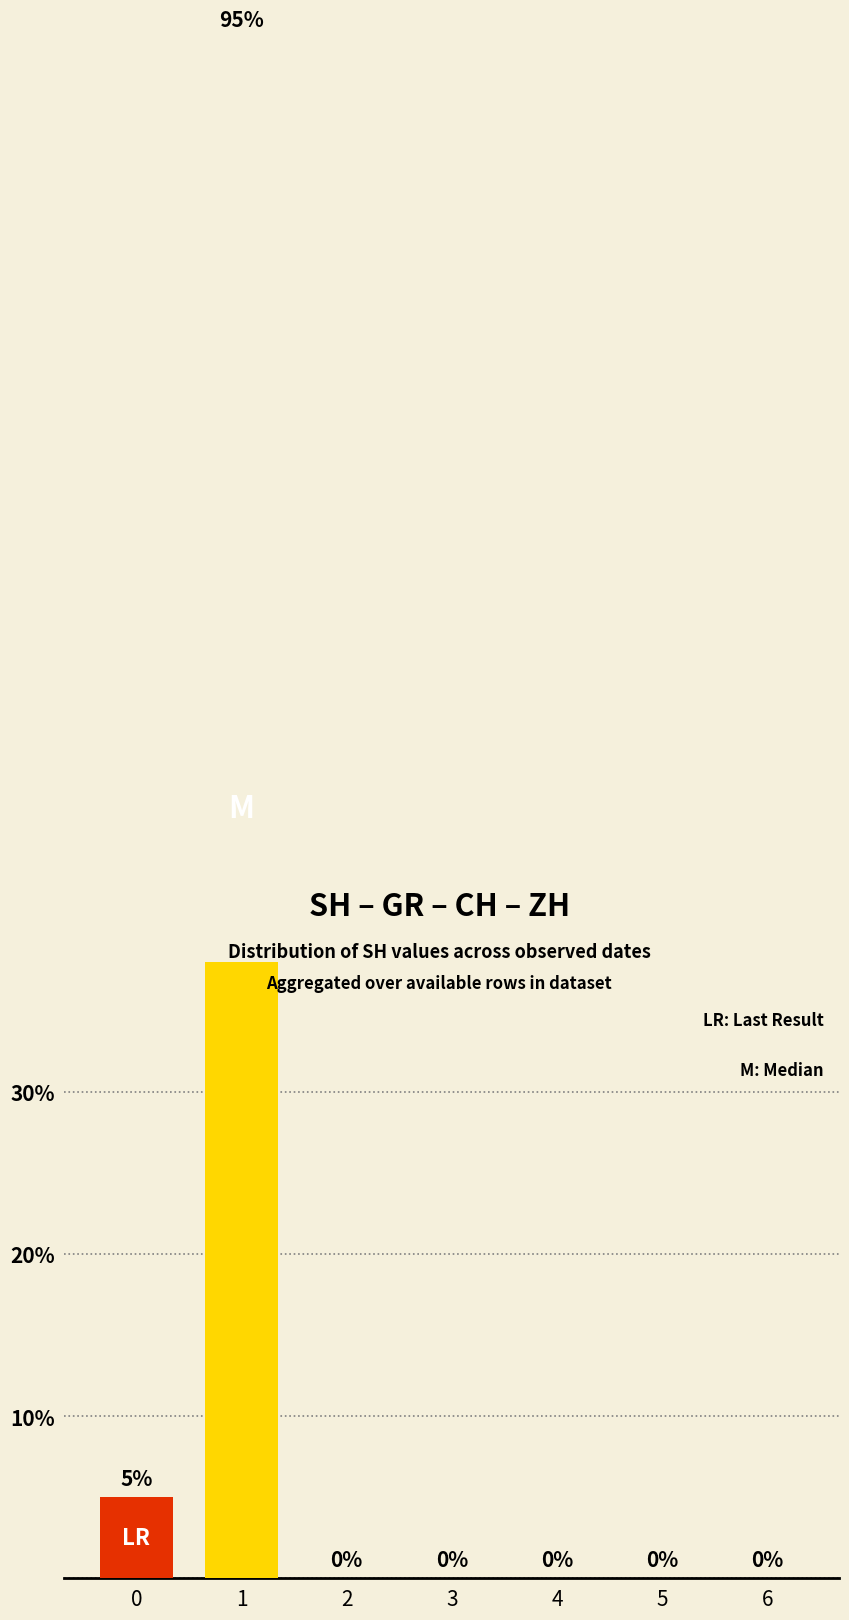

Which has a higher value, 2 or 1?

1